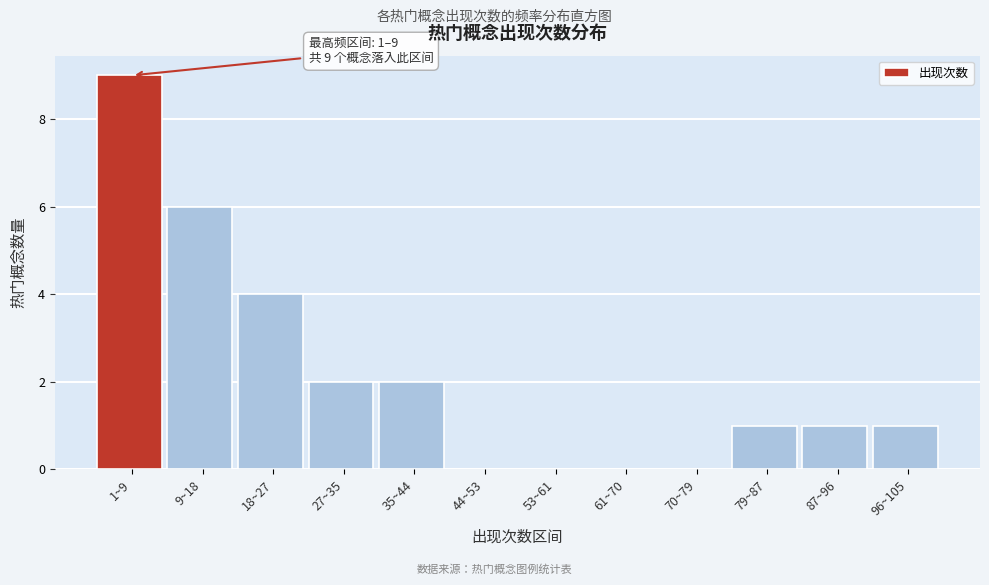

Reading left to right, extract all data points from this chart.

1~9=9	9~18=6	18~27=4	27~35=2	35~44=2	44~53=0	53~61=0	61~70=0	70~79=0	79~87=1	87~96=1	96~105=1